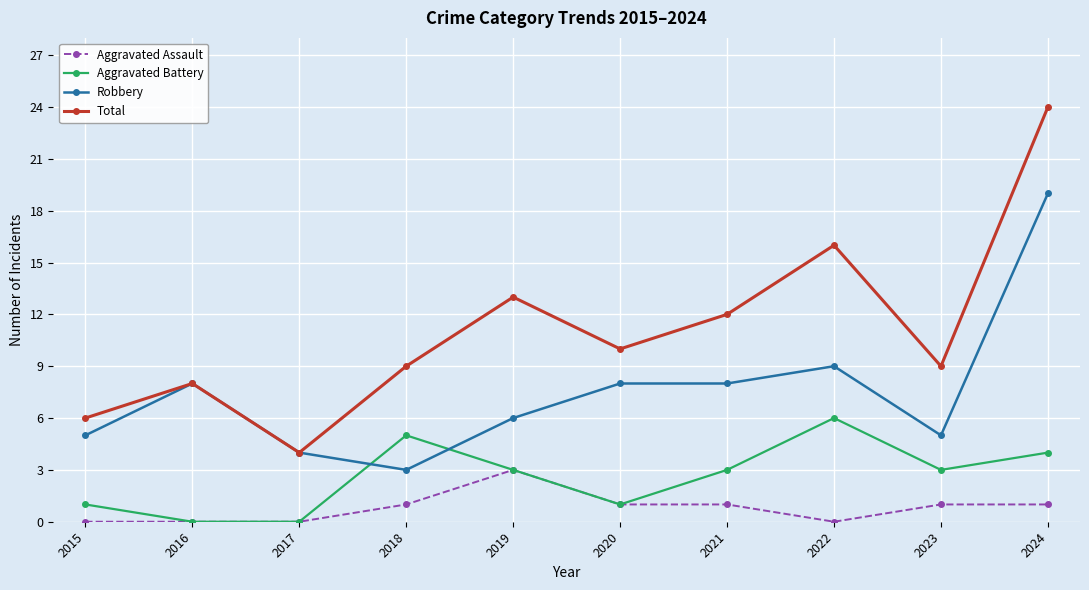

Which series has the largest total across all categories?

Total